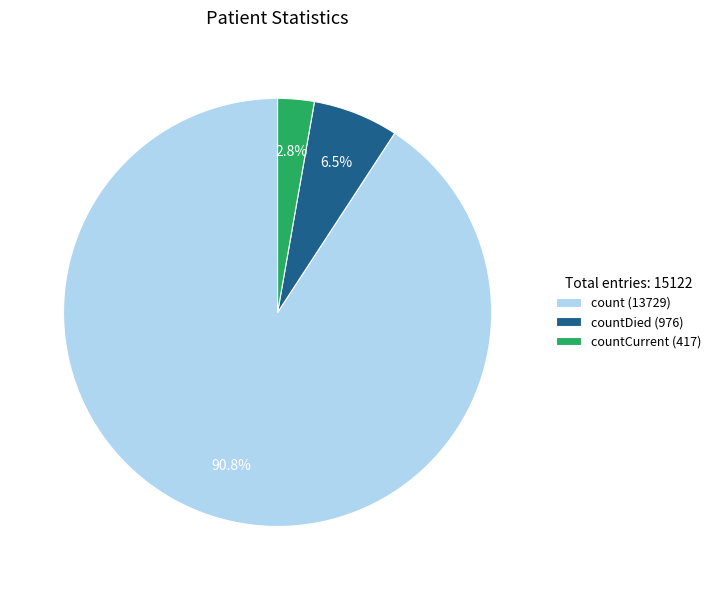

Is the sum of count (13729) and countCurrent (417) greater than half?

Yes